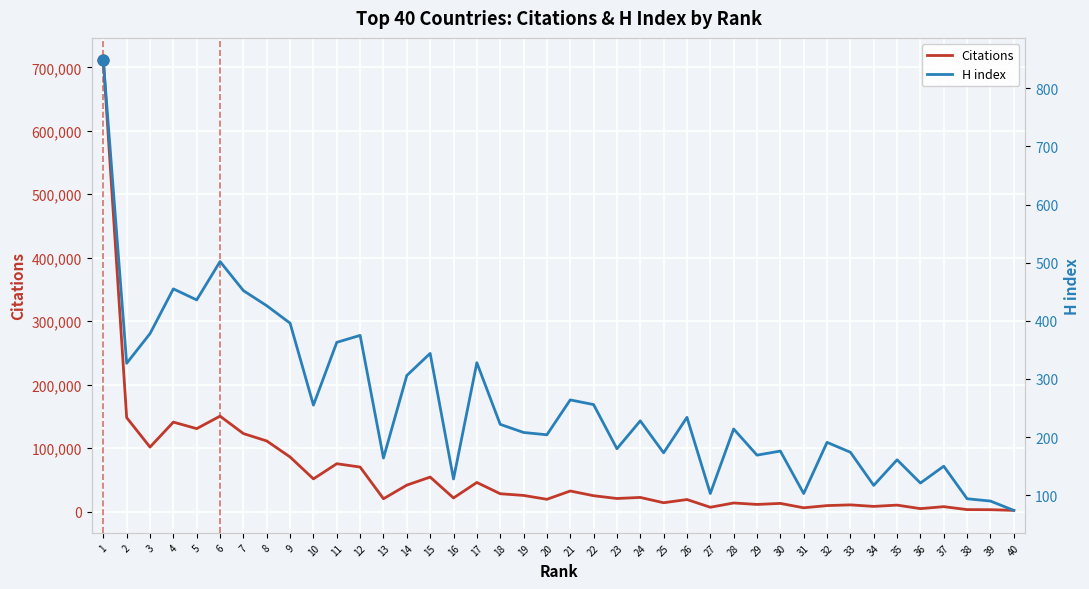

What is the total value across all series at 30?

13113